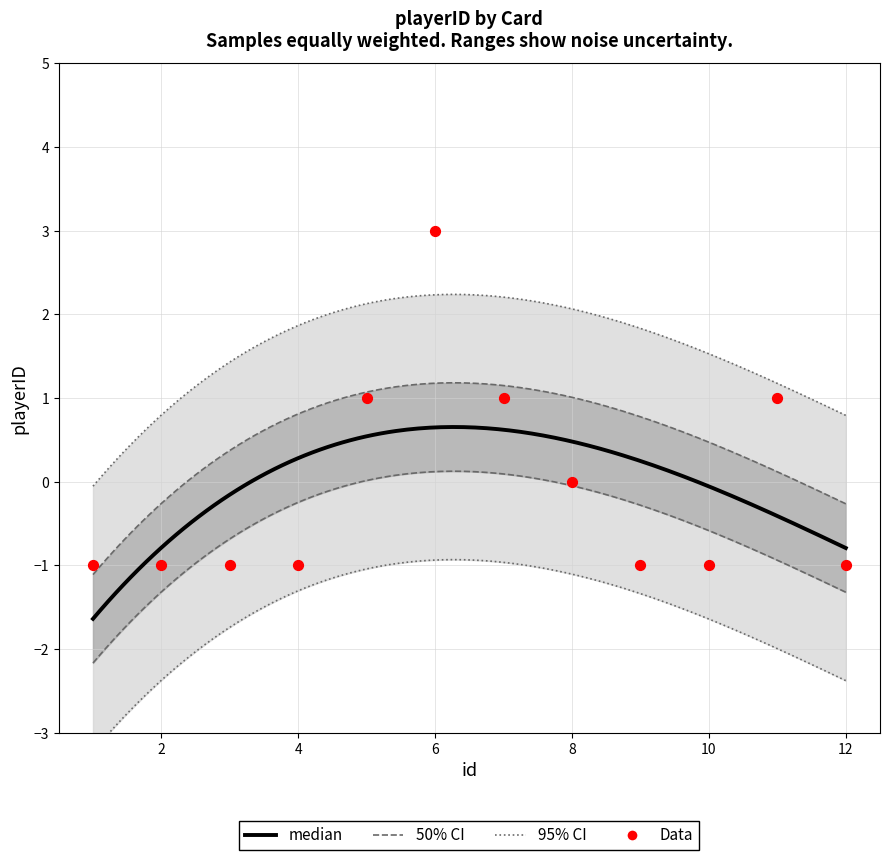

Which has a higher value, 8 or 2?

8